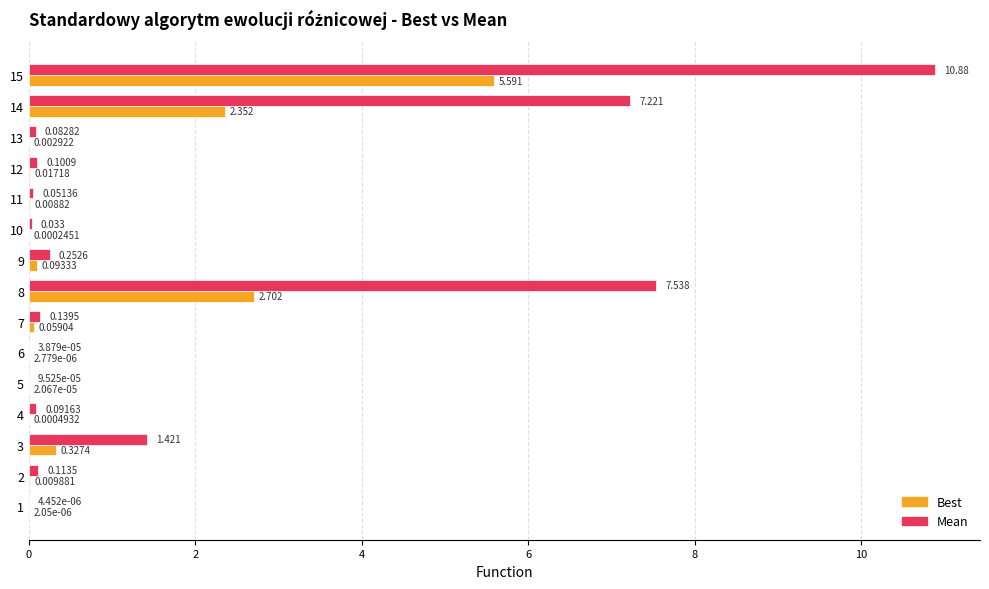

Count the number of categories in the chart.

15